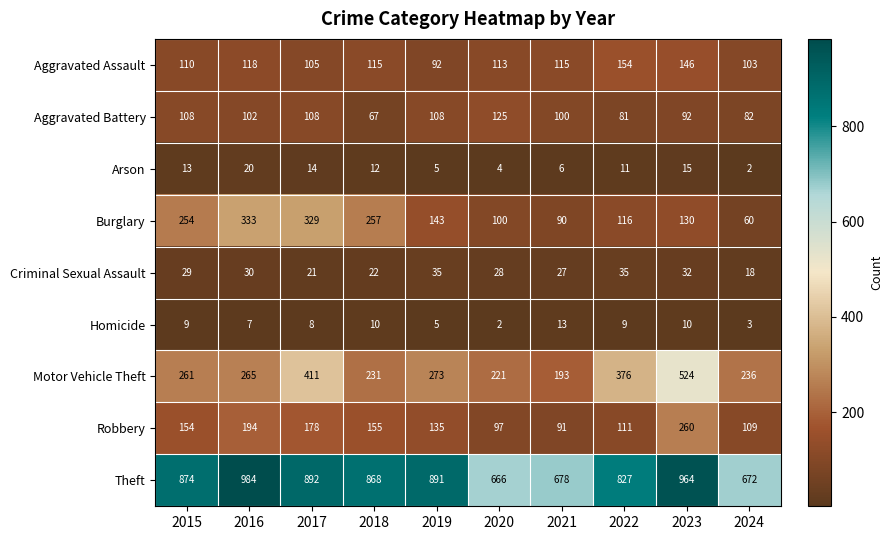

Is it true that Theft equals 1327 at 2023?

False